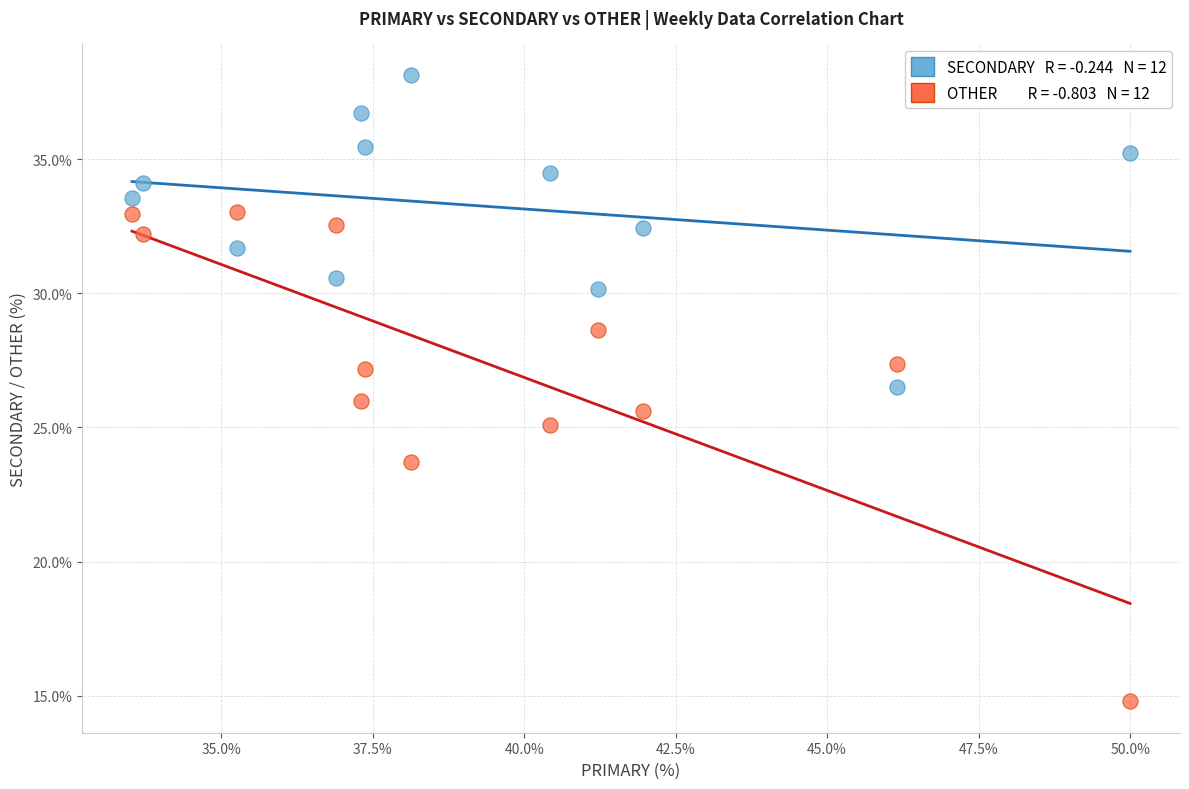

Across all data points, what is the range of X values (max minus min)?

16.5